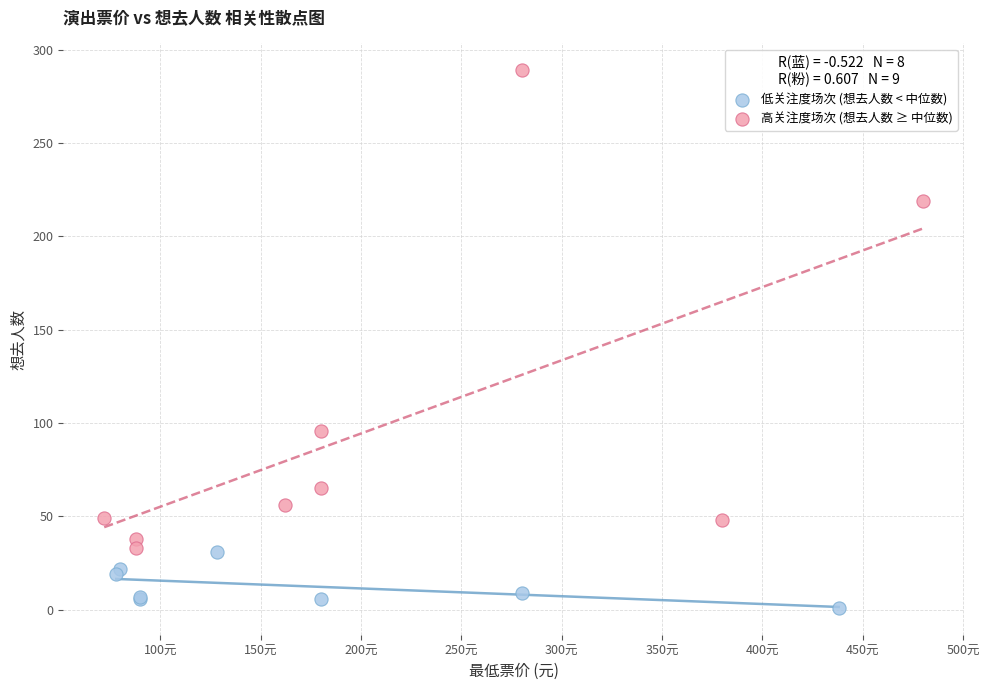

What are all the series names shown in the legend?

低关注度场次 (想去人数 < 中位数), 高关注度场次 (想去人数 ≥ 中位数)